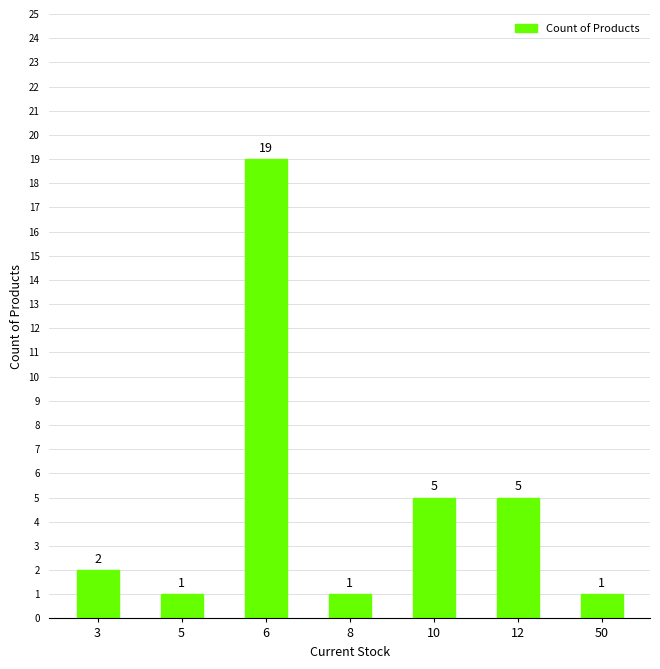

What is the approximate value at 6?

19